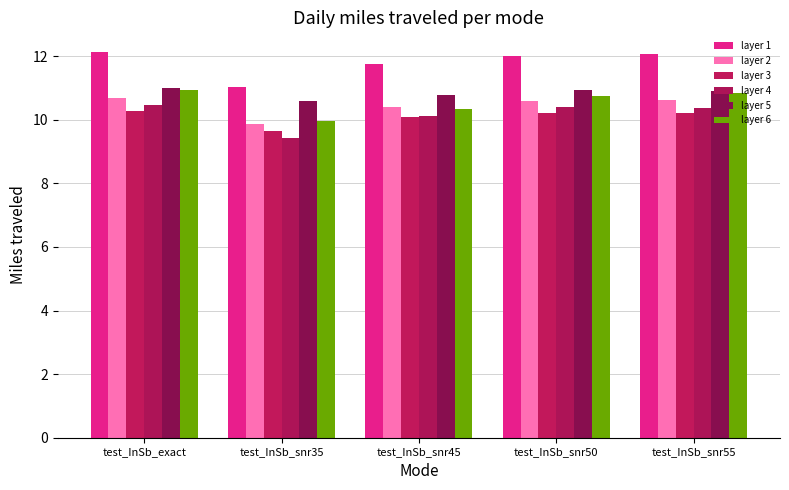

What is the total value across all series at test_InSb_snr55?

65.0